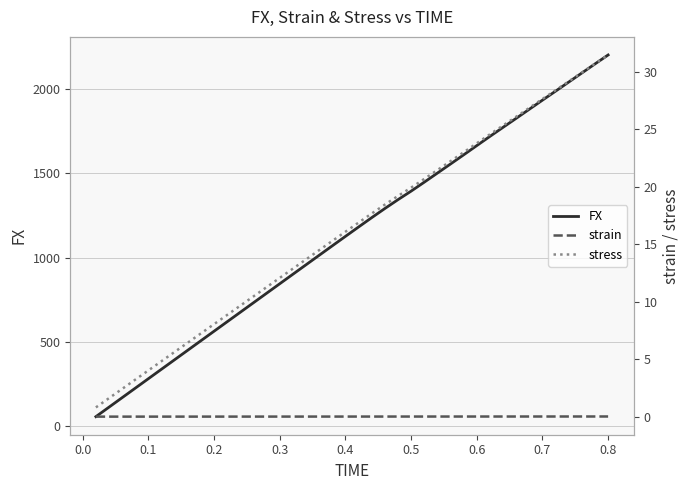

The value of FX at 0.7 is 1934.7. True or false?

True